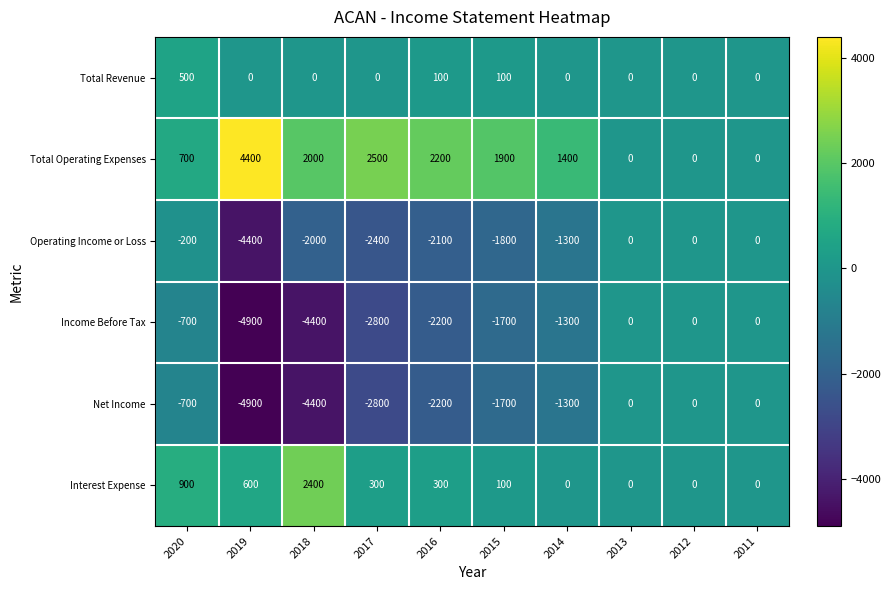

At which label does Total Operating Expenses first exceed 1900?

2019